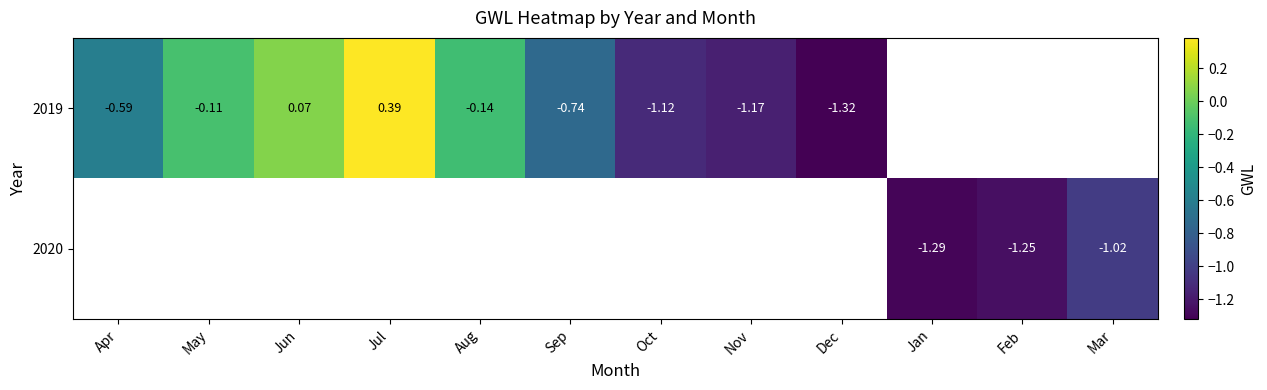

Between Jan and Feb, which is larger?

Feb